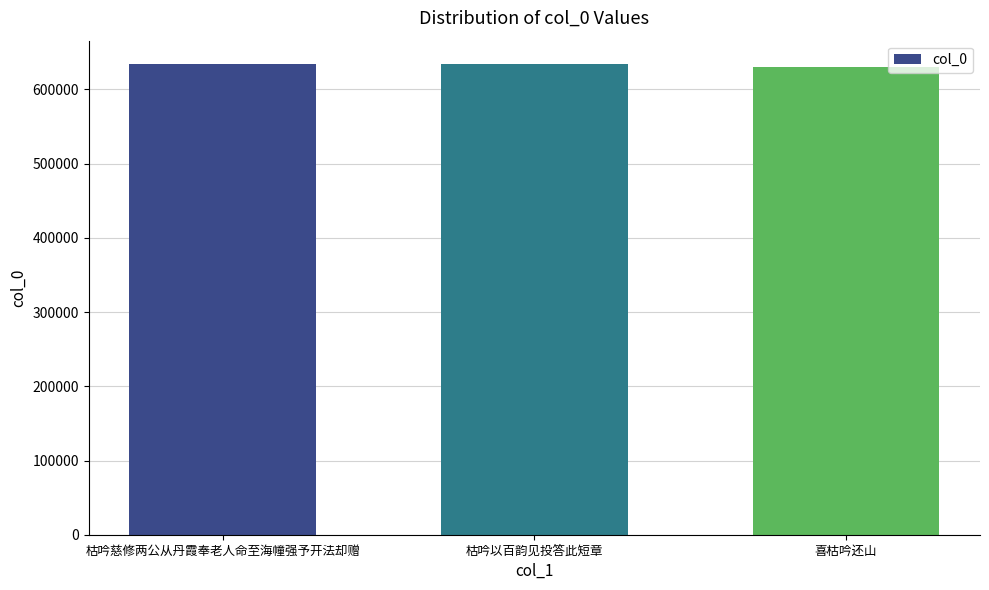

What is the smallest value displayed?

630301